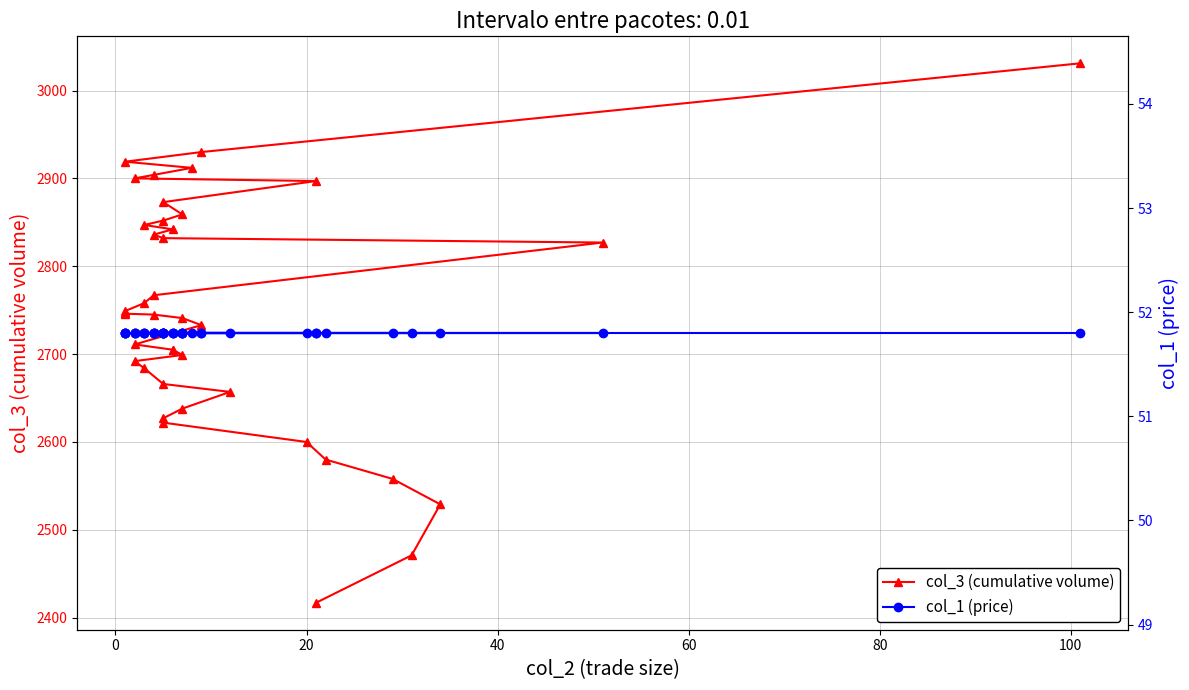

What is the value of the col_3 (cumulative volume) point at the 39th from the left?

2930.0